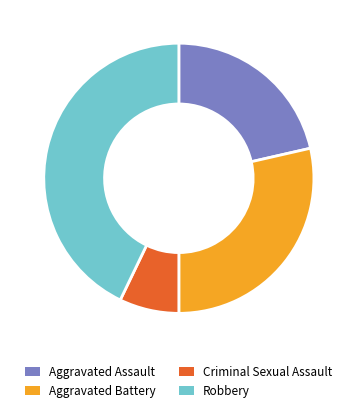

What portion of the pie excludes Robbery?

57.1%